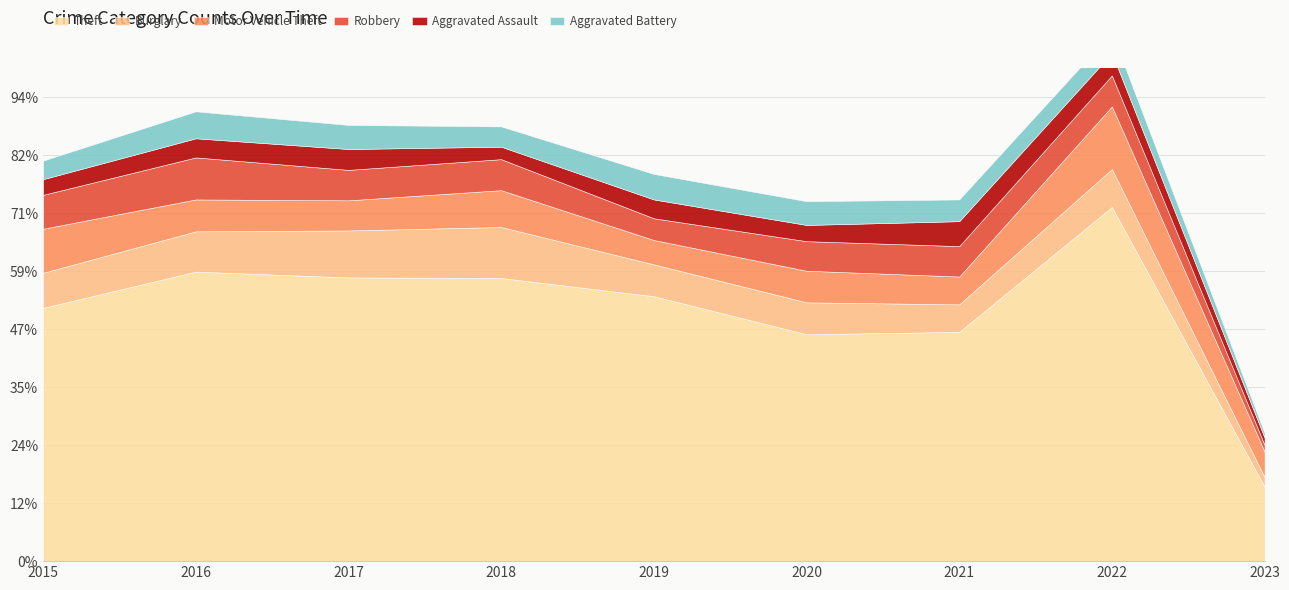

At how many categories does at least one series exceed 224?

9